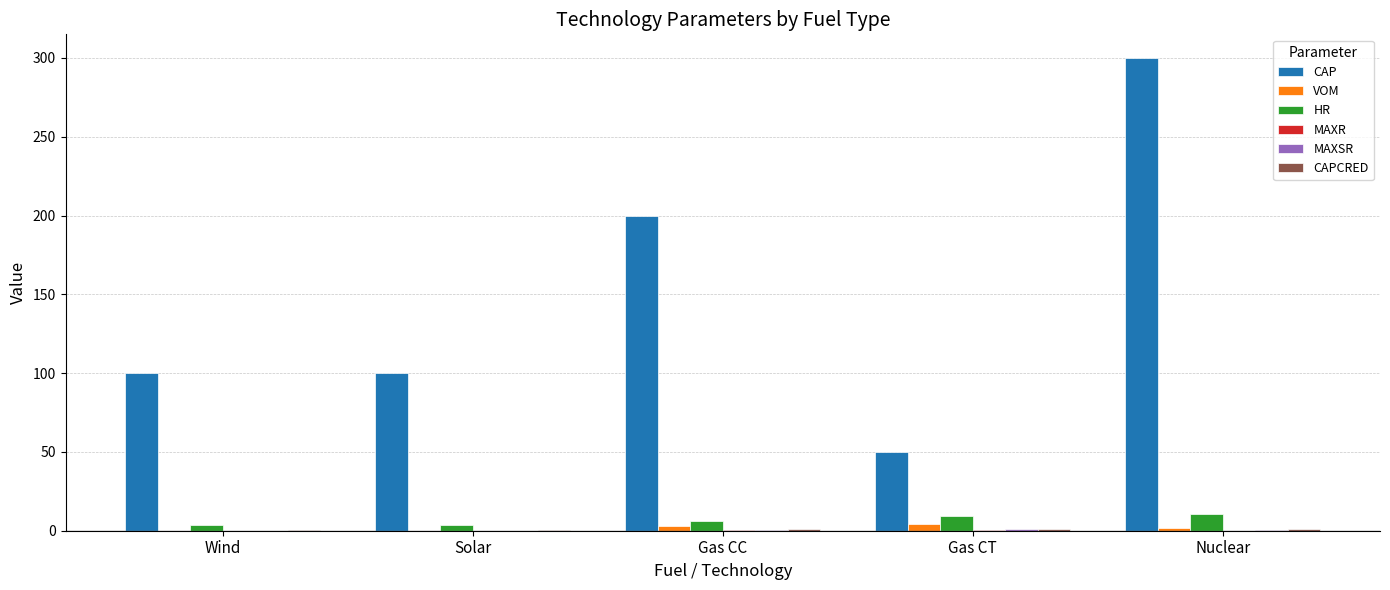

Which category has the highest value across all series?

Nuclear